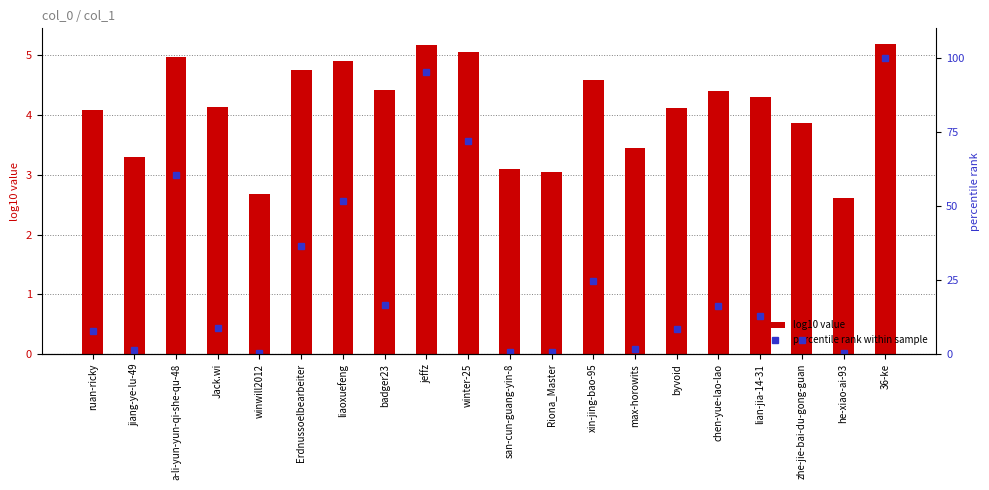

What is the smallest value displayed?

0.3